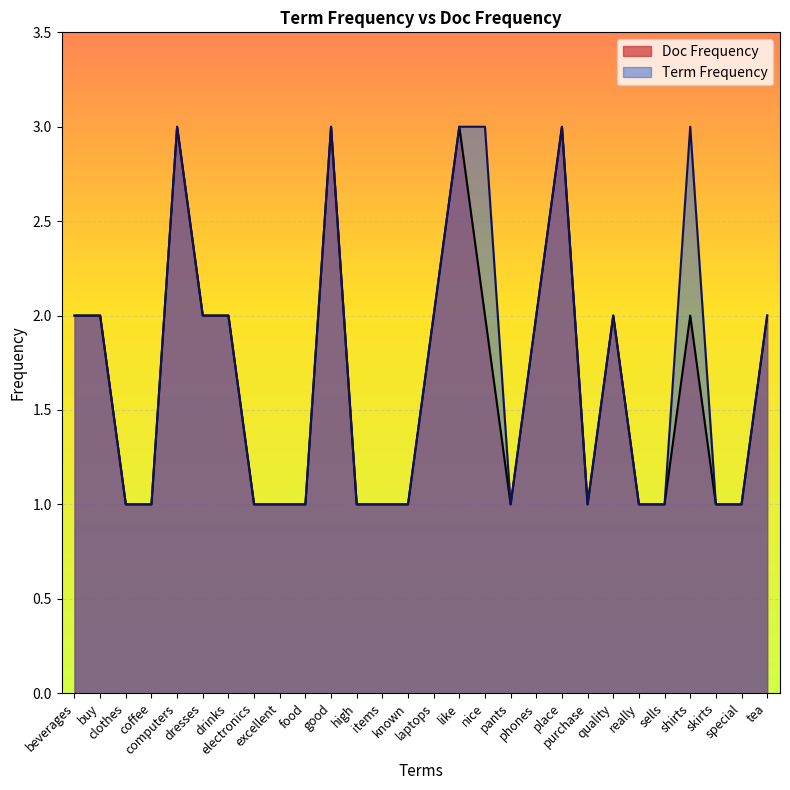

Where is the data nearest to the value 2?

beverages